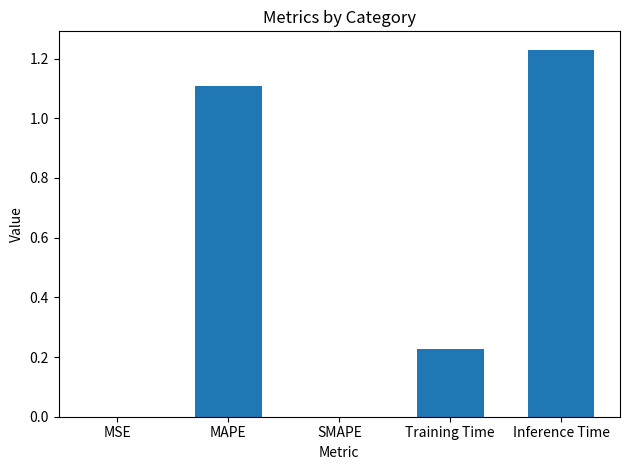

The value at Training Time is 0.1. True or false?

False